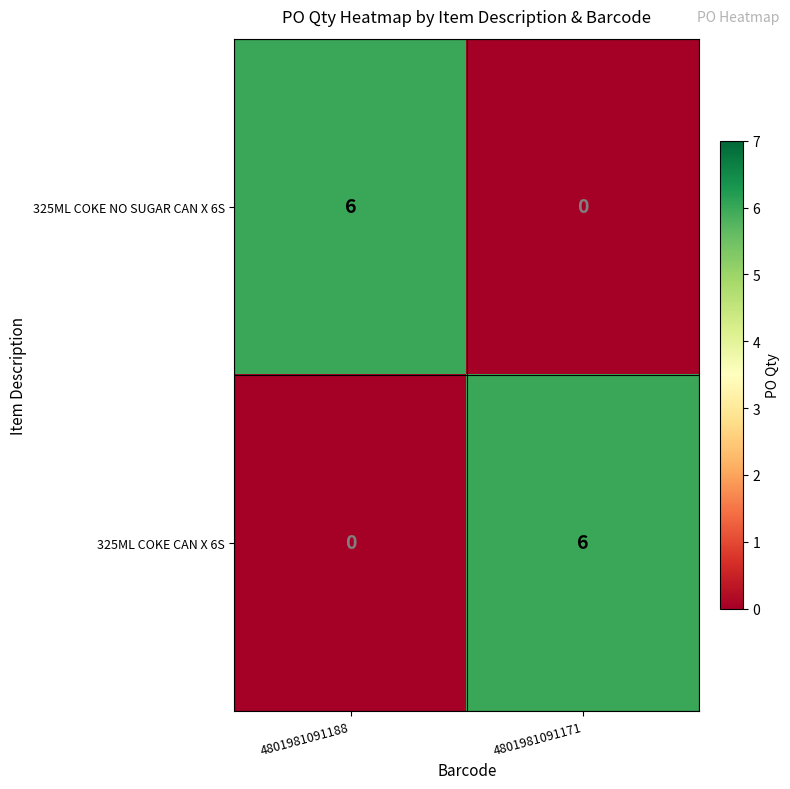

Which category has the highest value in the 325ML COKE CAN X 6S series?

4801981091171